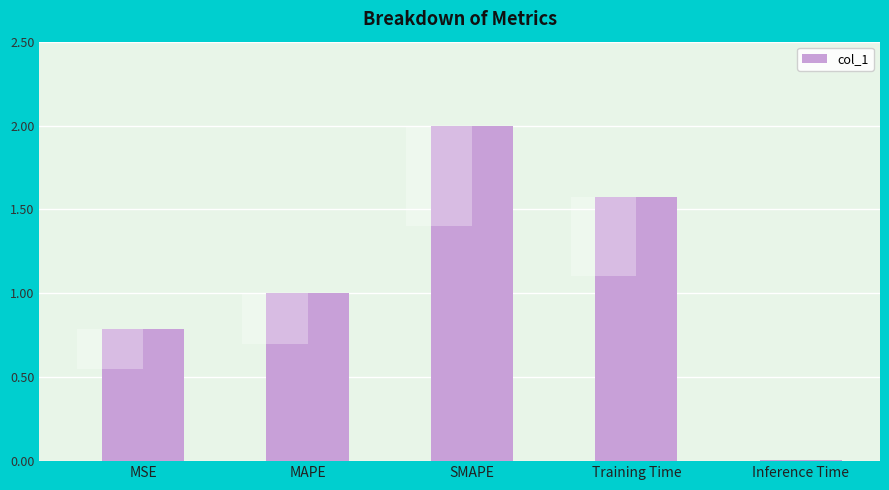

What position from the right is Inference Time?

1